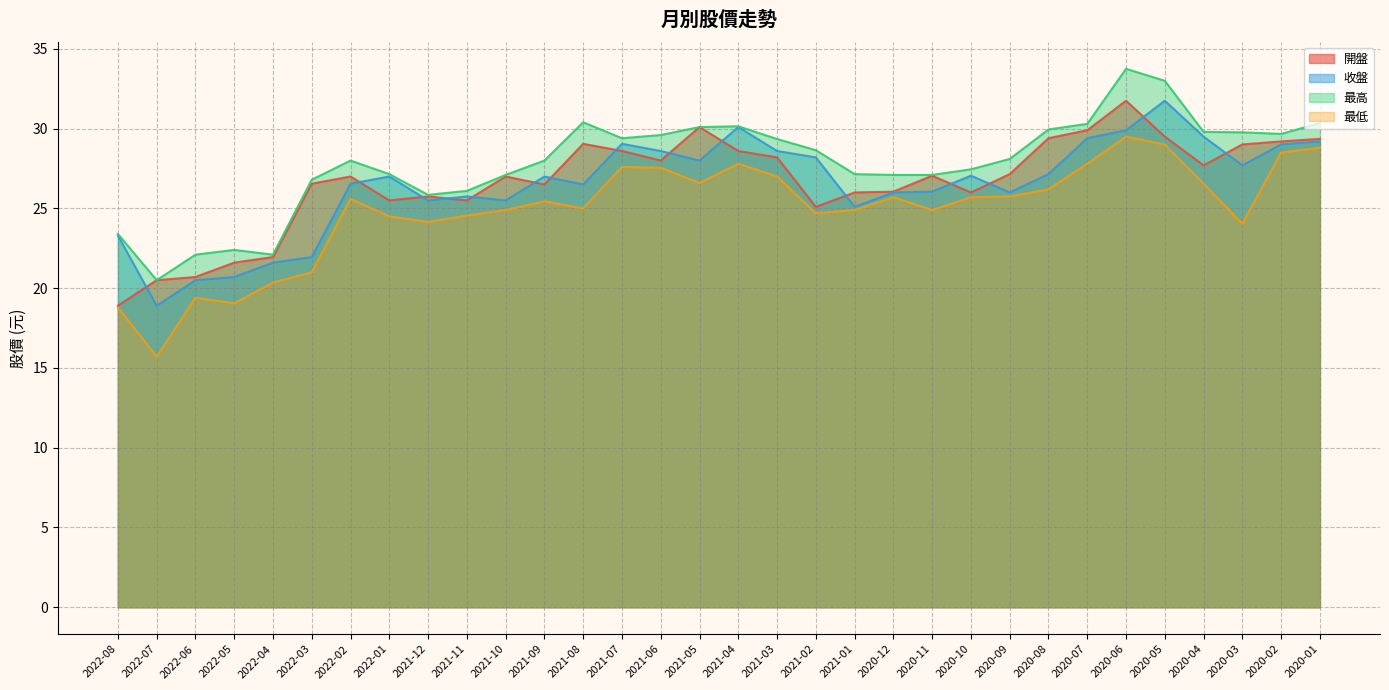

At which category is the sum across all series the highest?

2020-06